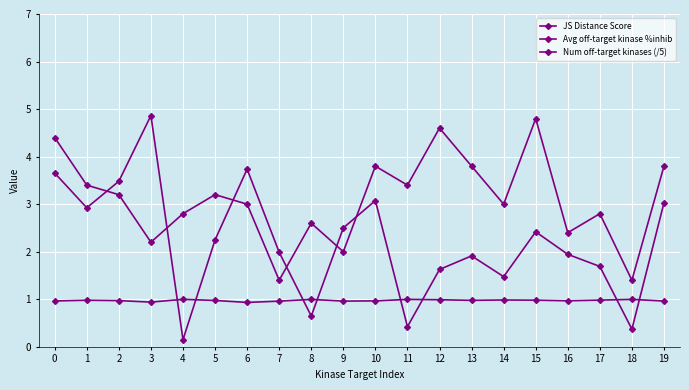

How many distinct data groups are displayed?

3